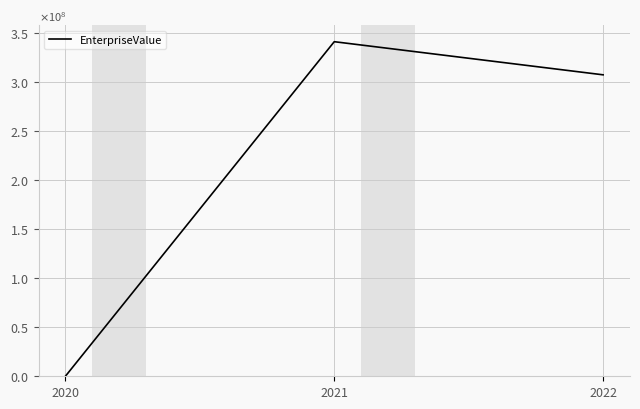

Is this an area chart (filled region under the line)?

No